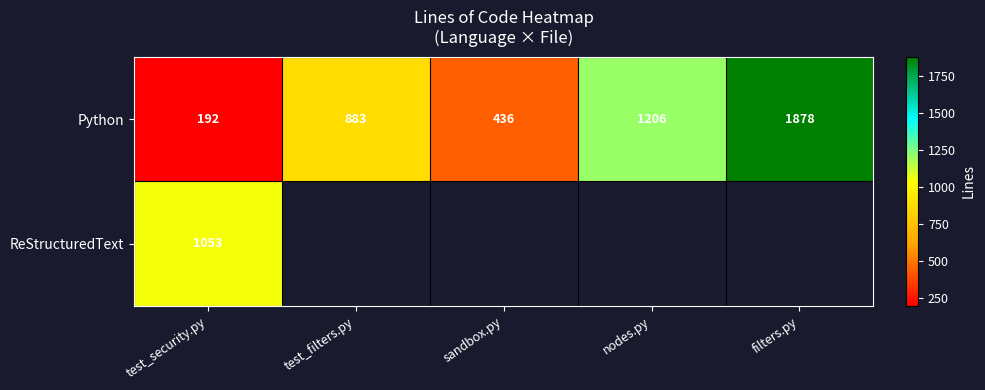

Rank the series at test_security.py from lowest to highest value.

Python, ReStructuredText